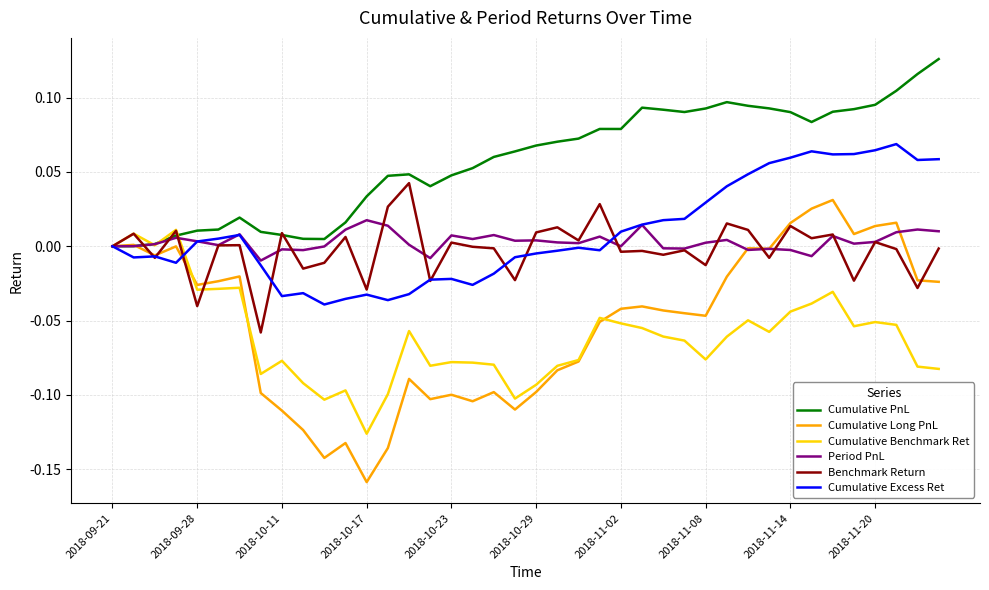

Which series has the largest total across all categories?

Cumulative PnL